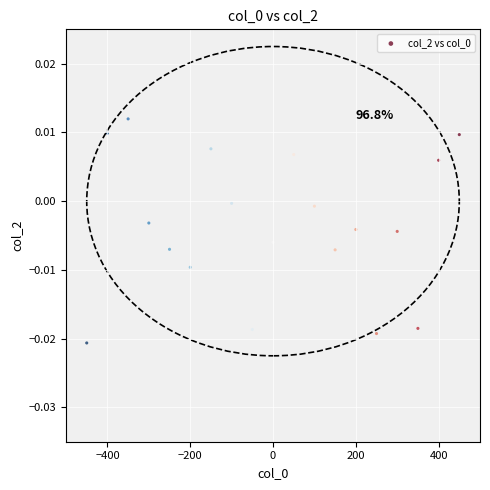

What is the range of X values (max minus min)?

900.0